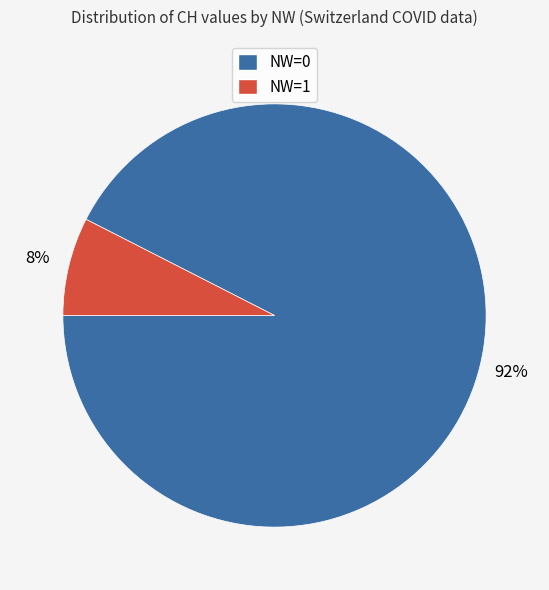

To the nearest percent, what is the average slice percentage?

50%